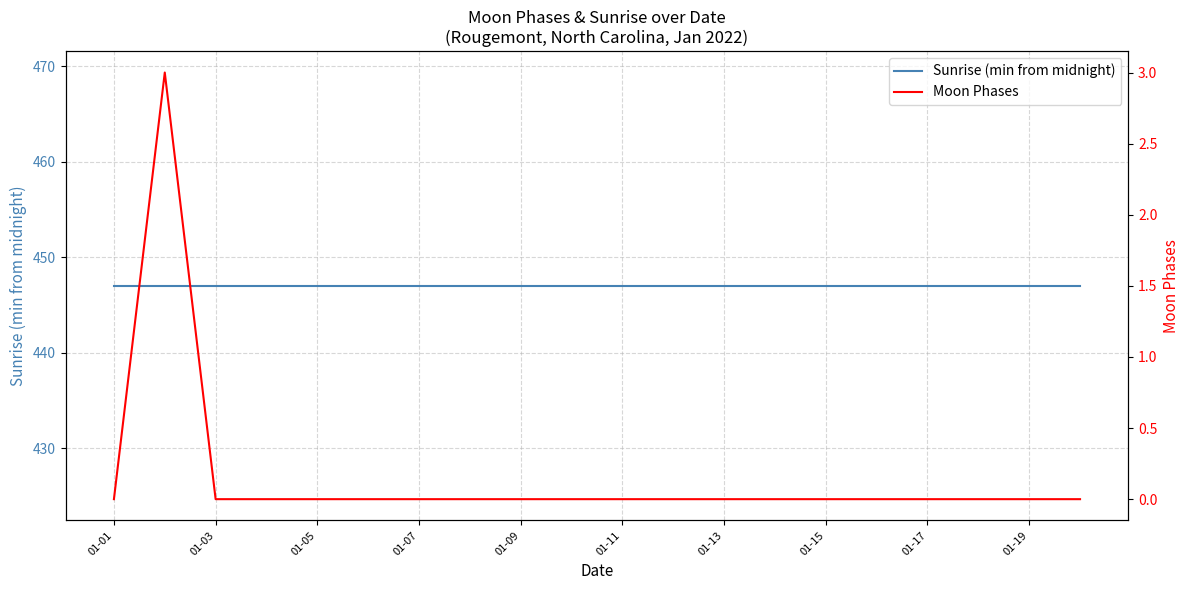

Where is Sunrise (min from midnight) nearest to the value 447?

01-01